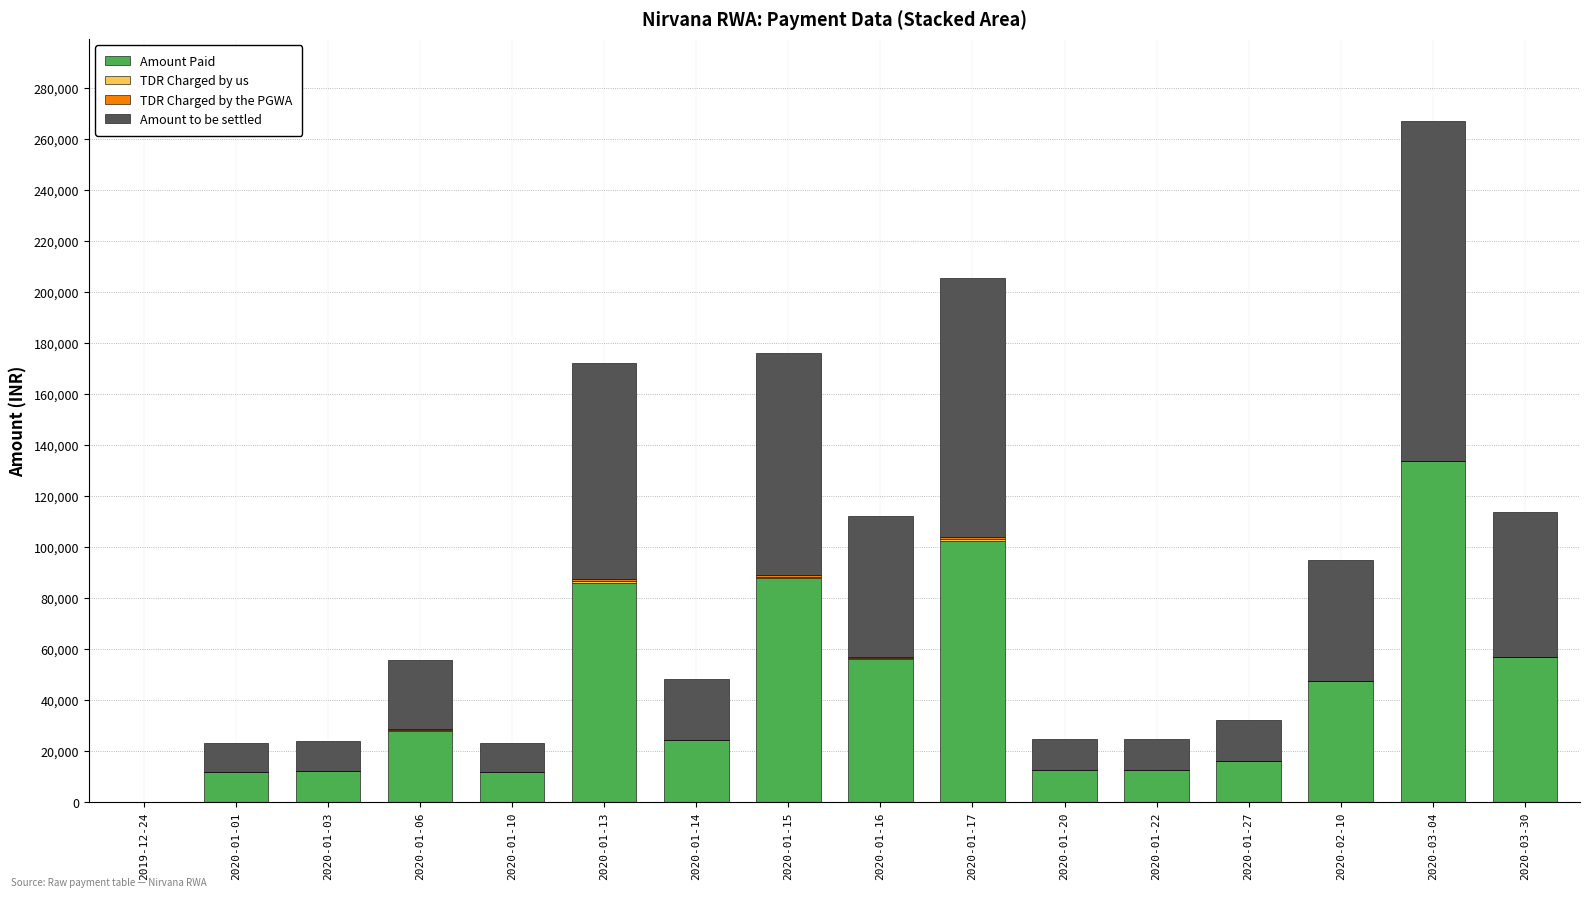

At which category is the sum across all series the highest?

2020-03-04